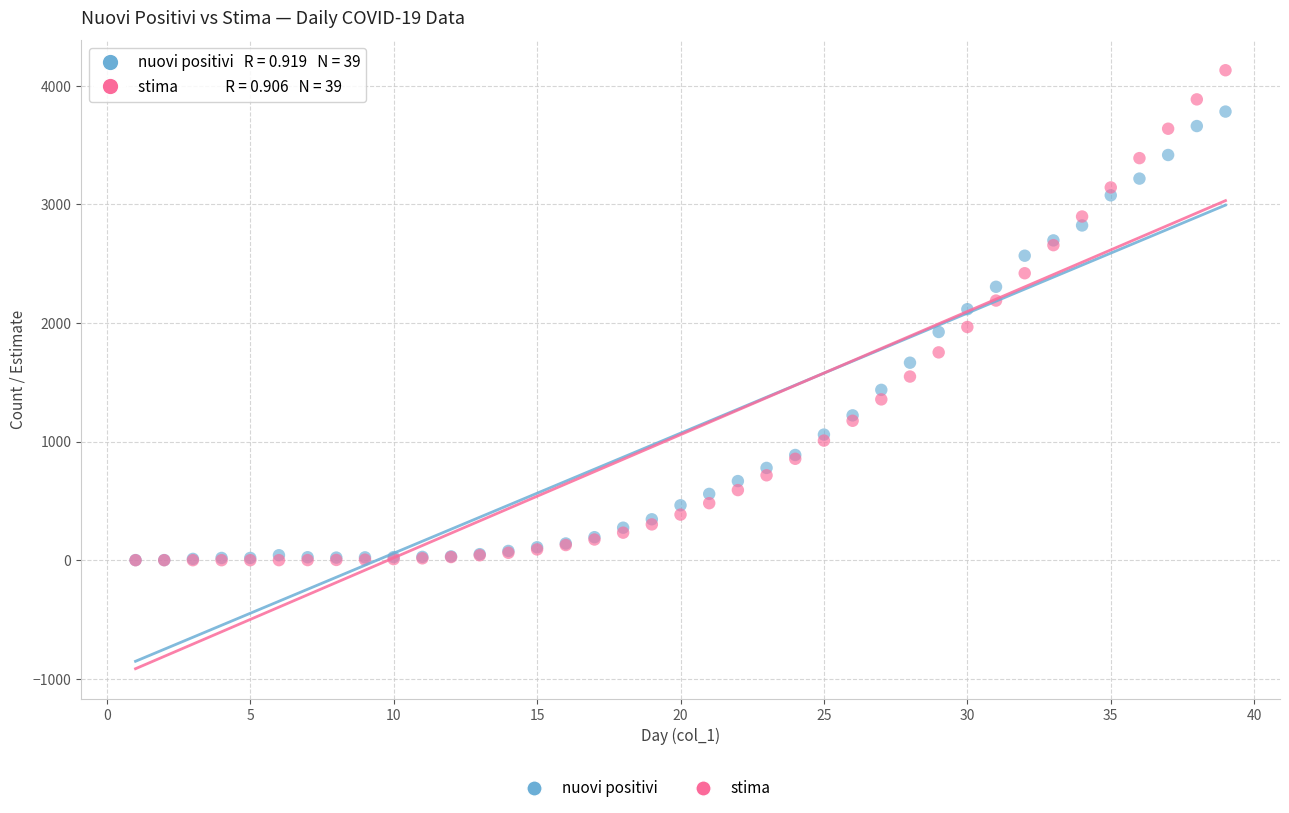

Which series contains the highest Y value?

stima